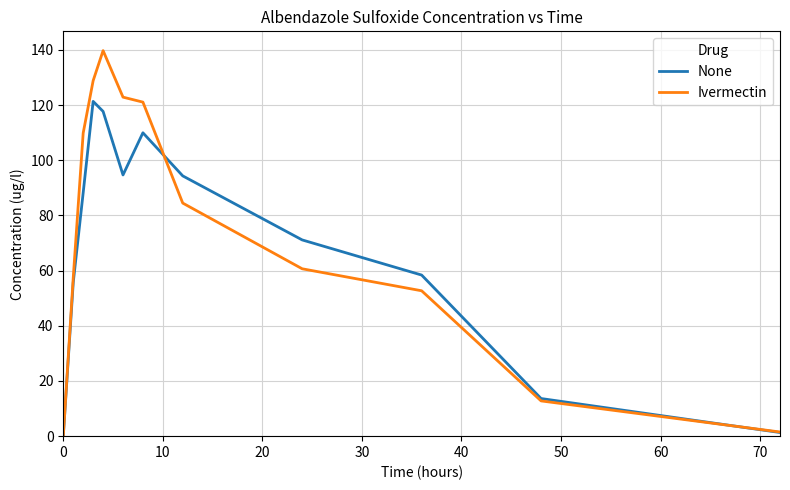

Rank the series by their maximum value, from highest to lowest.

Ivermectin, None